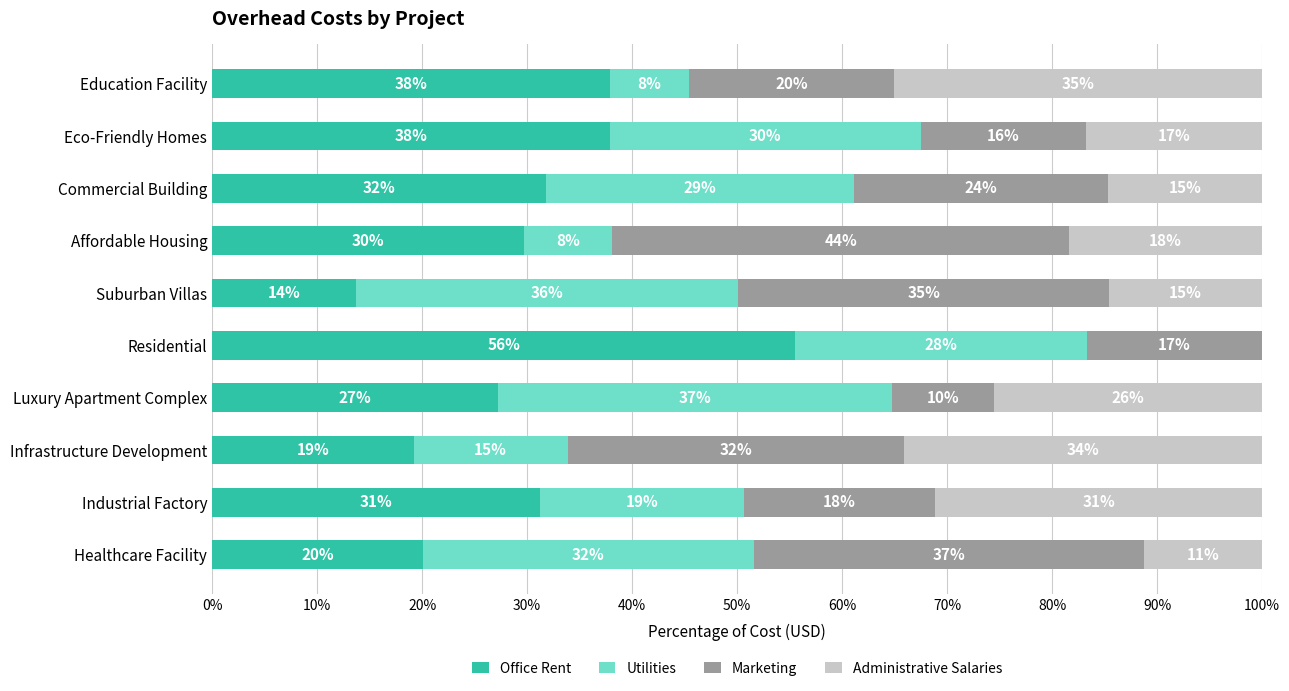

What are all the series names shown in the legend?

Office Rent, Utilities, Marketing, Administrative Salaries